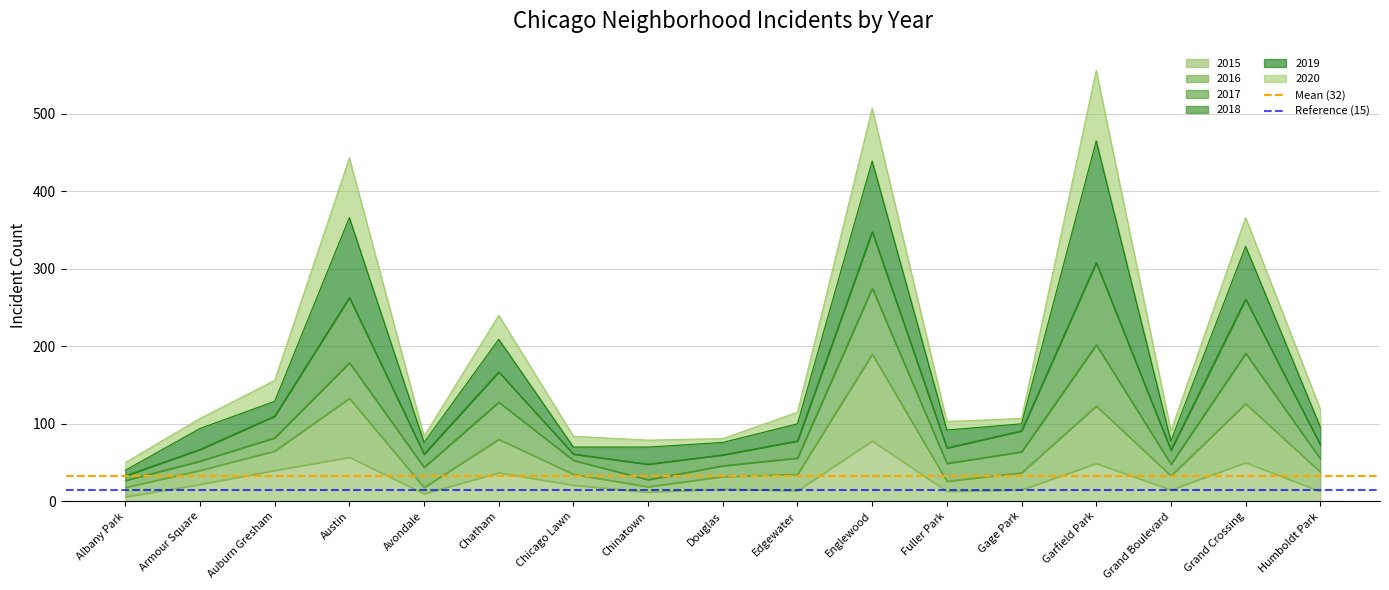

How many lines are shown in the chart?

2